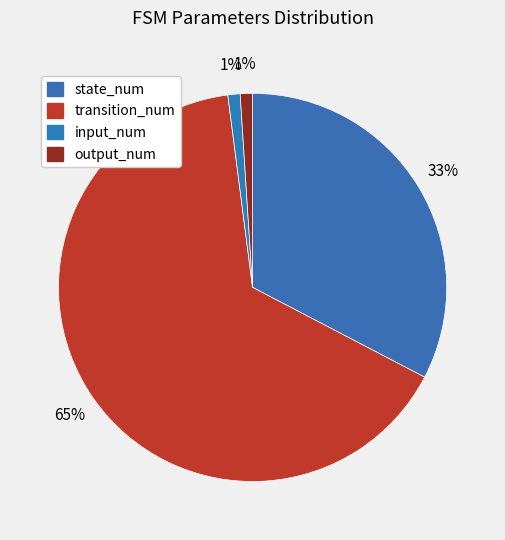

Which slice is the largest?

transition_num